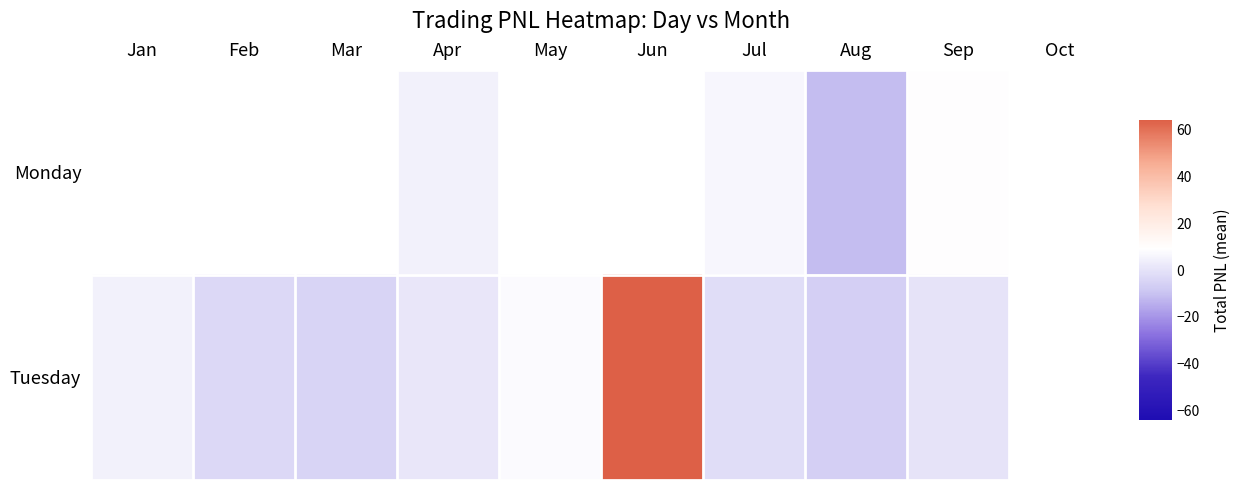

The value of Tuesday at Sep is 0.6. True or false?

False